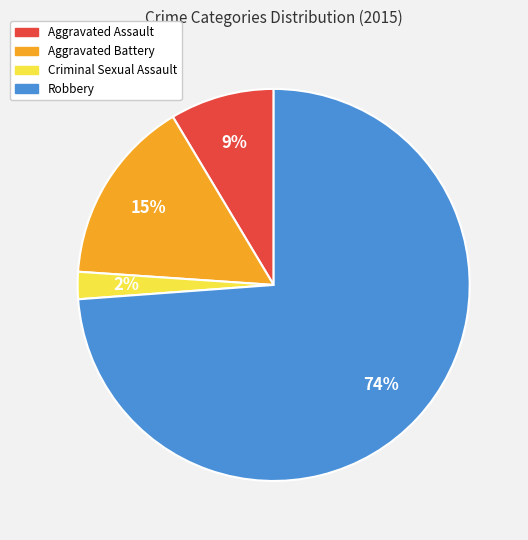

To the nearest percent, what is the difference between the Robbery and Aggravated Assault slice percentages?

65%